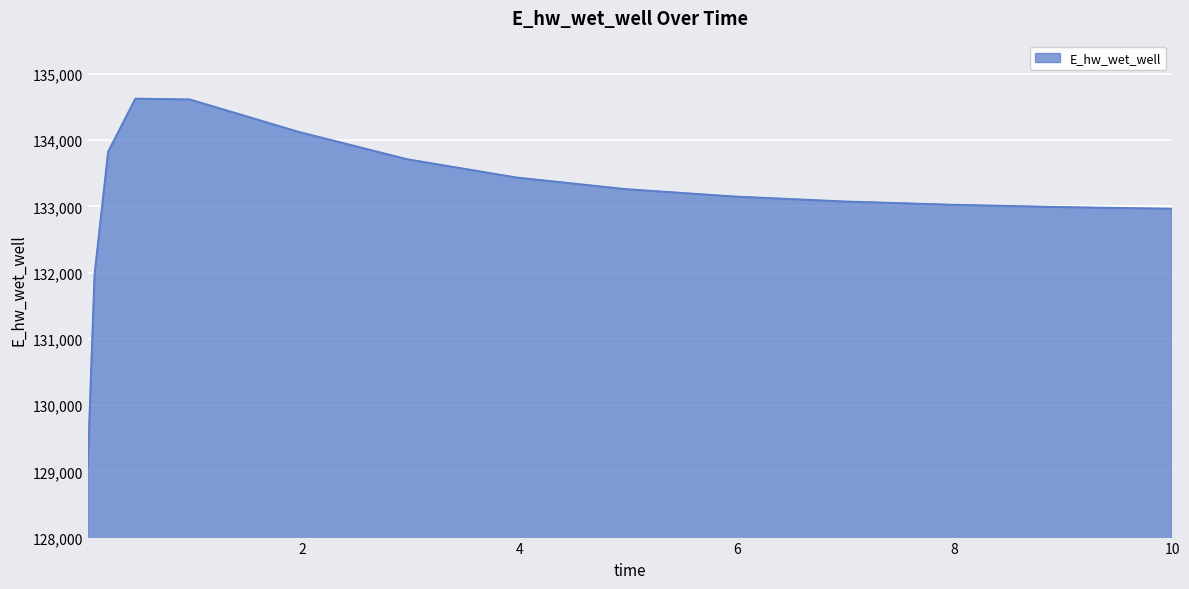

What is the difference between the maximum and minimum values?

5555.1